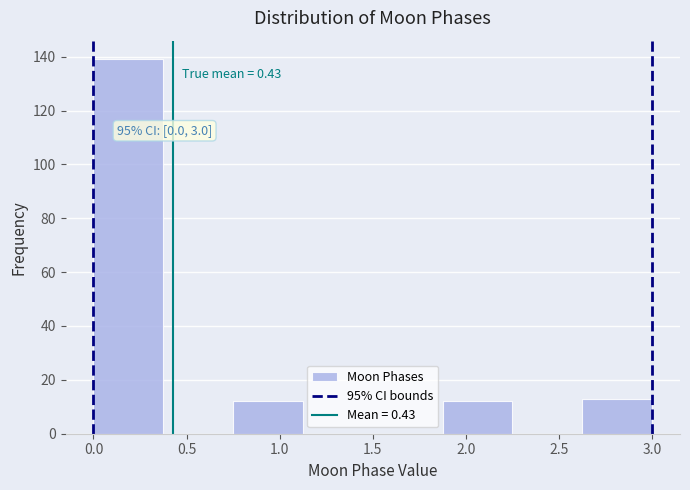

Over which range of the x-axis is the bar tallest?

0.000 to 0.375